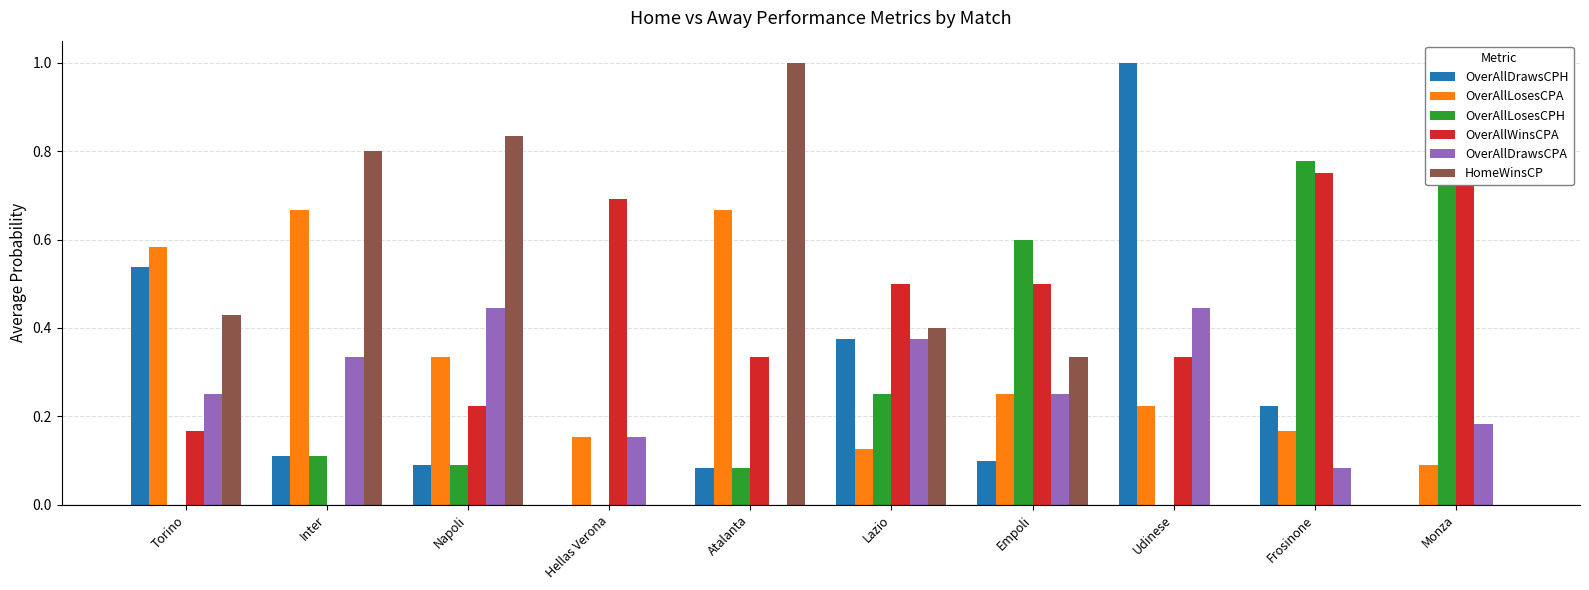

What value does the OverAllLosesCPA series have at Lazio?

0.1